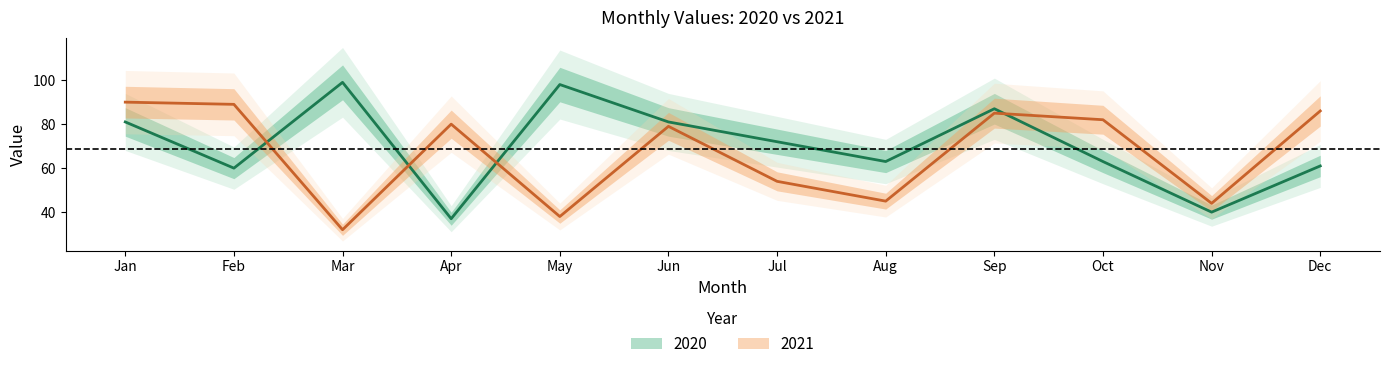

Where does the 2021 series first go above 80?

Jan